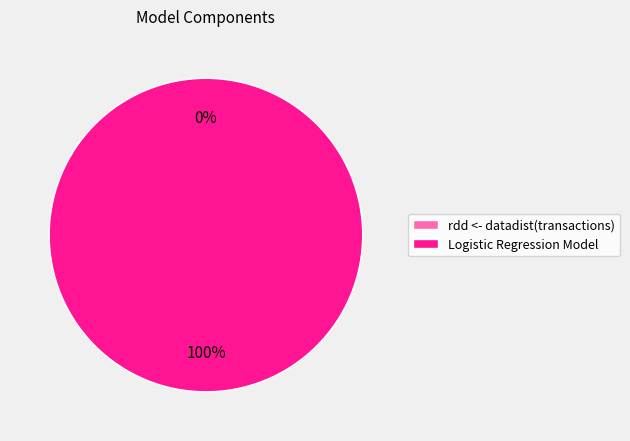

Is there any slice that represents more than half of the pie?

Yes